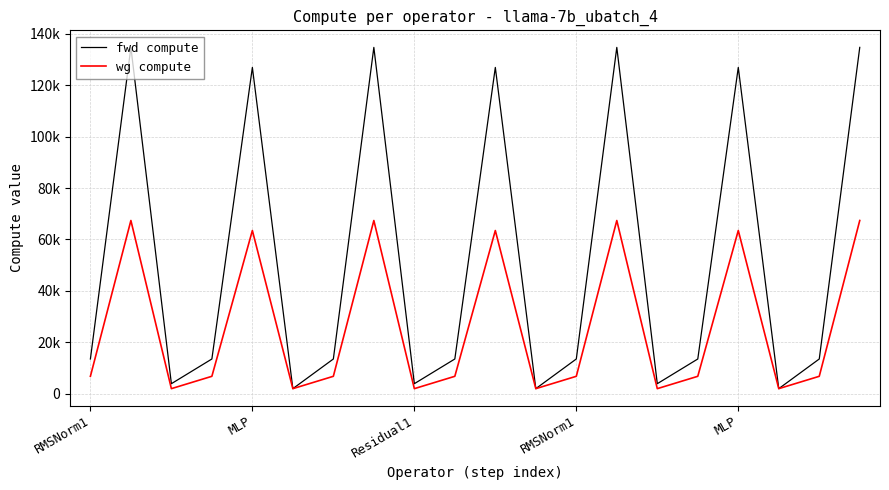

Reading left to right, list all the values displayed in this chart.

fwd compute: 13474.2	134720.1	3863.1	13474.2	126923.2	1931.6	13474.2	134720.1	3863.1	13474.2	126923.2	1931.6	13474.2	134720.1	3863.1	13474.2	126923.2	1931.6	13474.2	134720.1
wg compute: 6737.1	67360.0	1931.6	6737.1	63461.6	1931.6	6737.1	67360.0	1931.6	6737.1	63461.6	1931.6	6737.1	67360.0	1931.6	6737.1	63461.6	1931.6	6737.1	67360.0